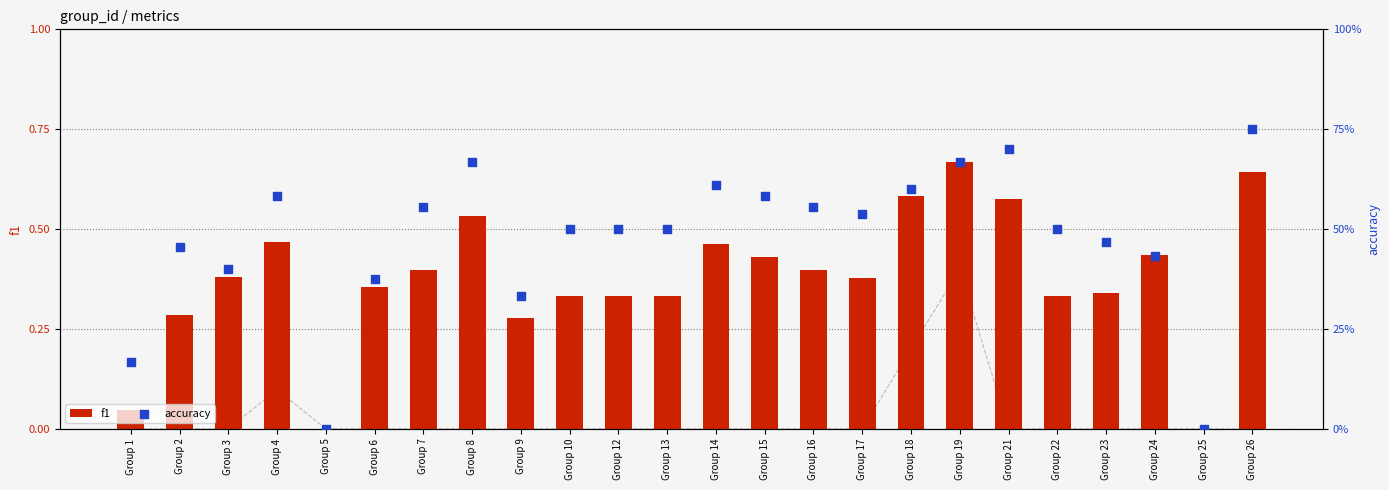

Which series contains the highest Y value?

accuracy